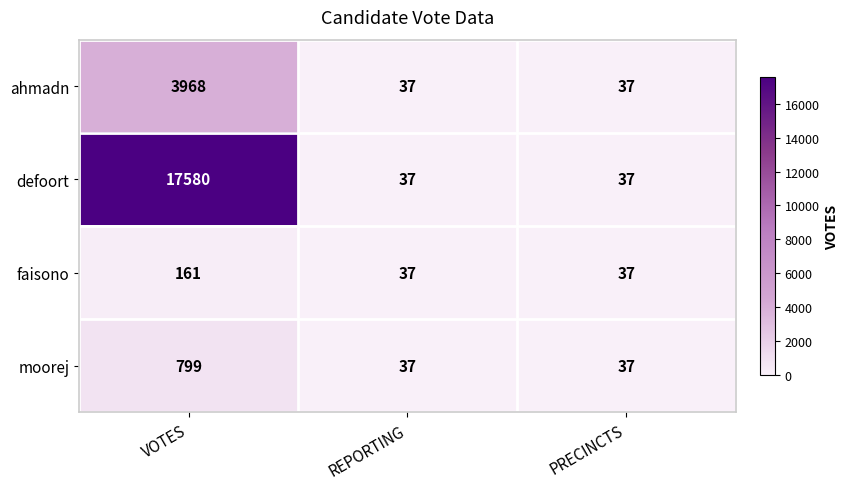

Is it true that faisono equals 161 at VOTES?

True